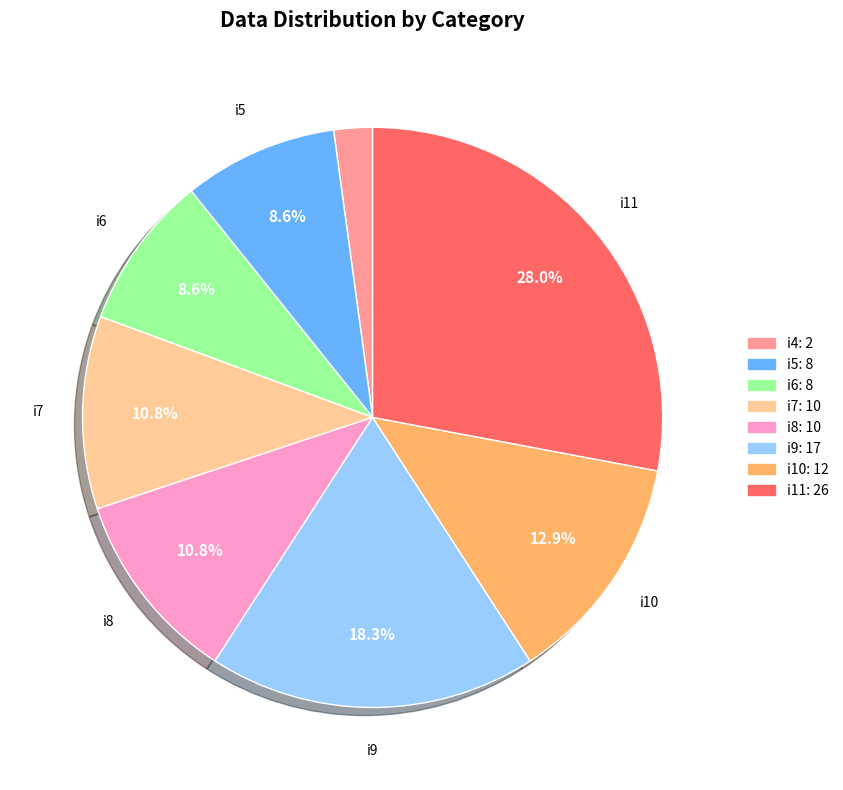

The i8 slice represents 11% of the pie. True or false?

True